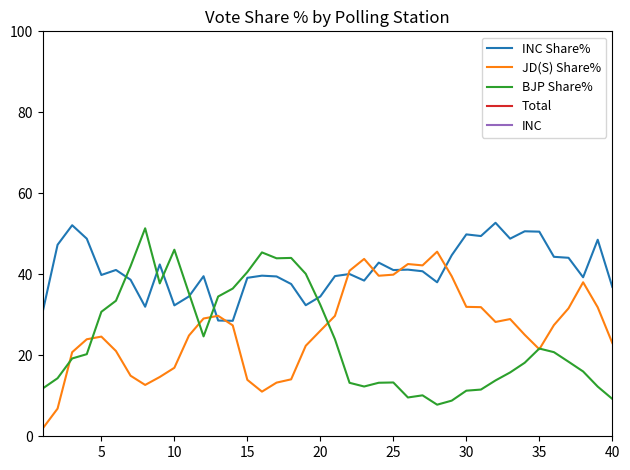

What are all the series names shown in the legend?

INC Share%, JD(S) Share%, BJP Share%, Total, INC